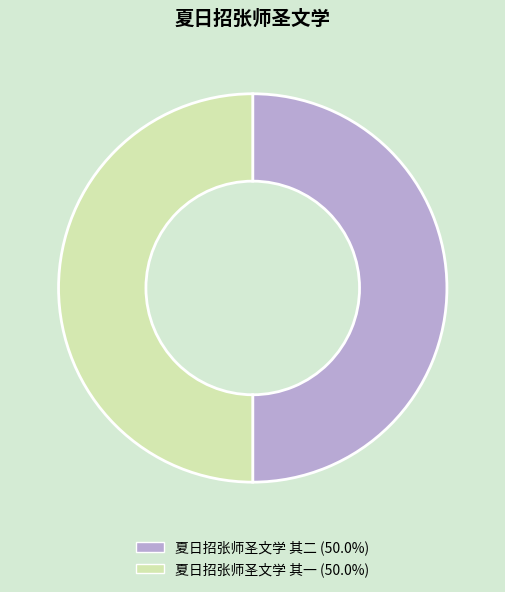

Do 夏日招张师圣文学 其二 and 夏日招张师圣文学 其一 together represent more than half of the pie?

Yes